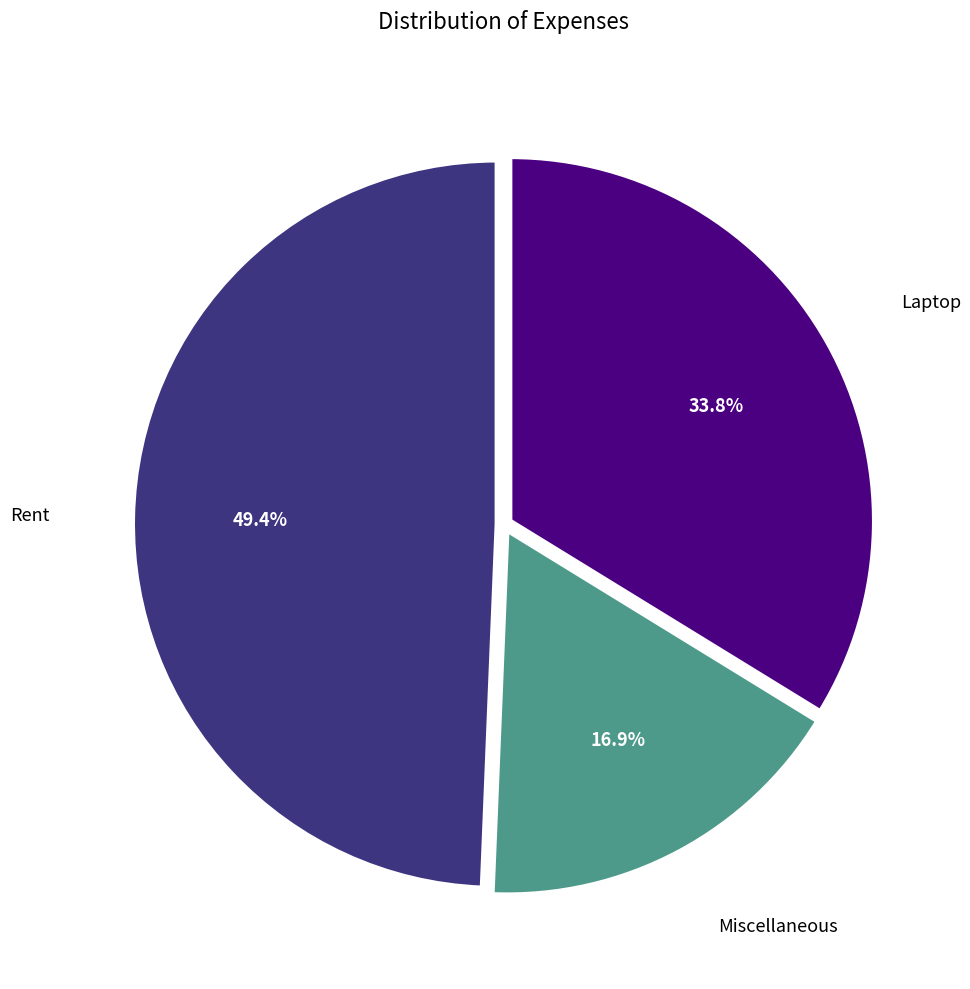

Is there any slice that represents more than half of the pie?

No